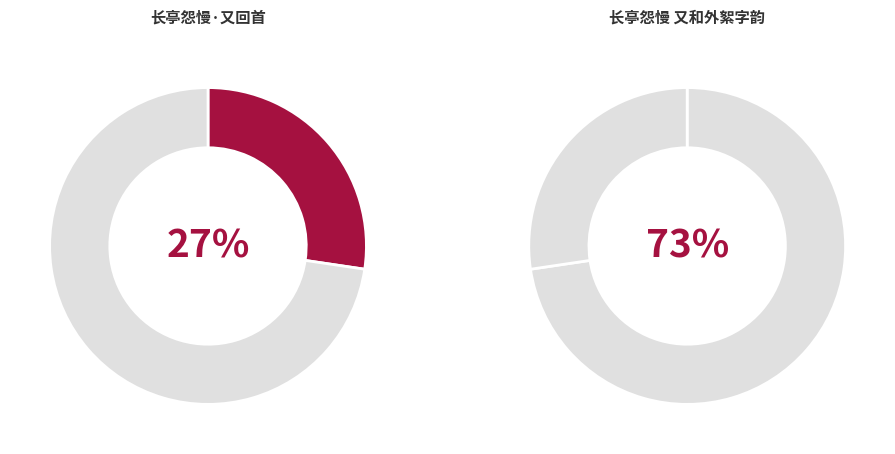

To the nearest percent, what is the average slice percentage?

50%